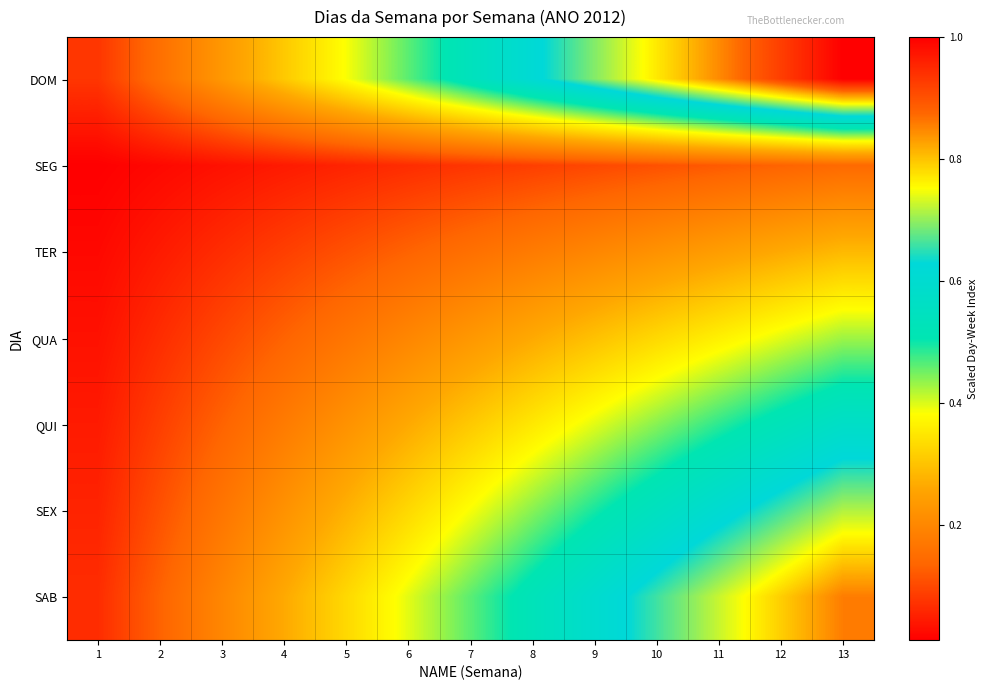

Rank the series by their maximum value, from highest to lowest.

DOM, SAB, SEX, QUI, QUA, TER, SEG